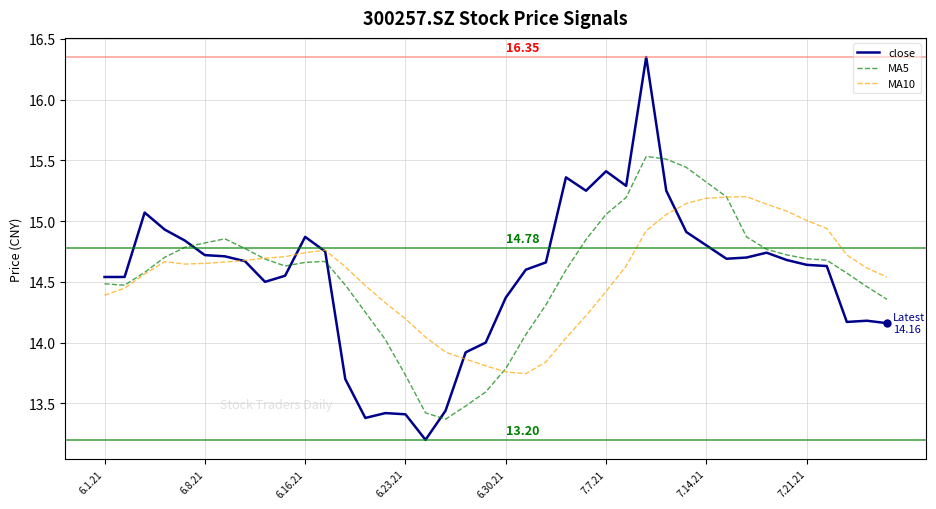

Which series has the widest spread of values?

close